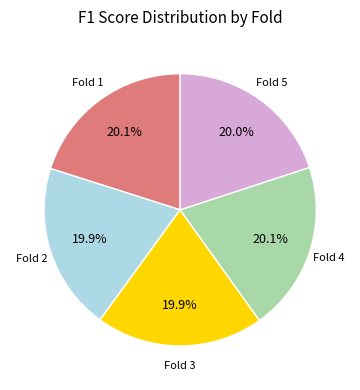

Is there any slice that represents more than half of the pie?

No